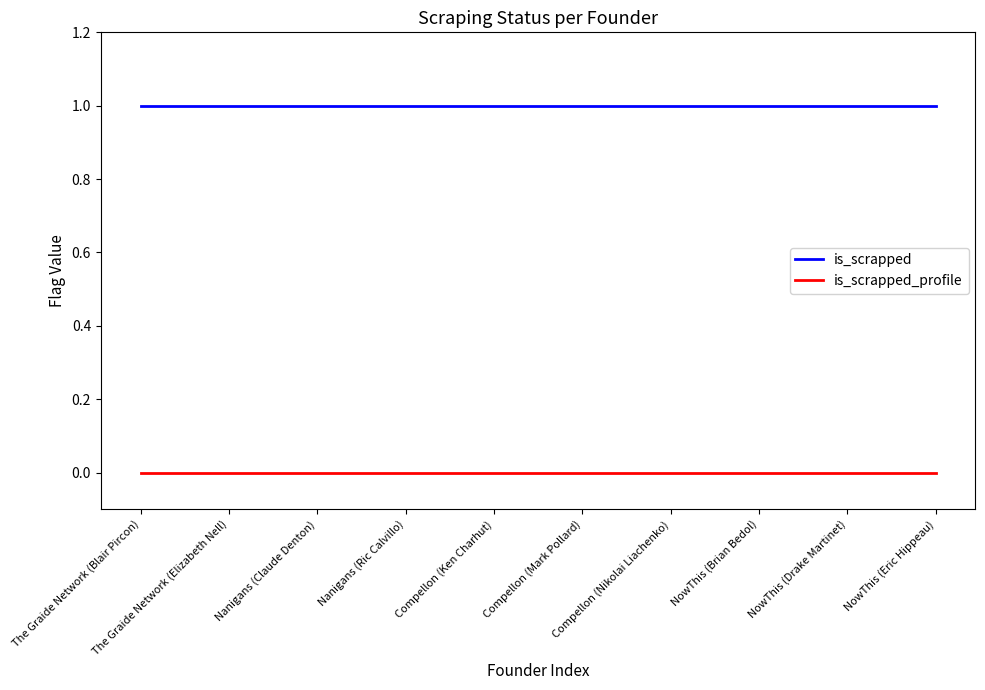

List the series in order of their peak value, highest first.

is_scrapped, is_scrapped_profile